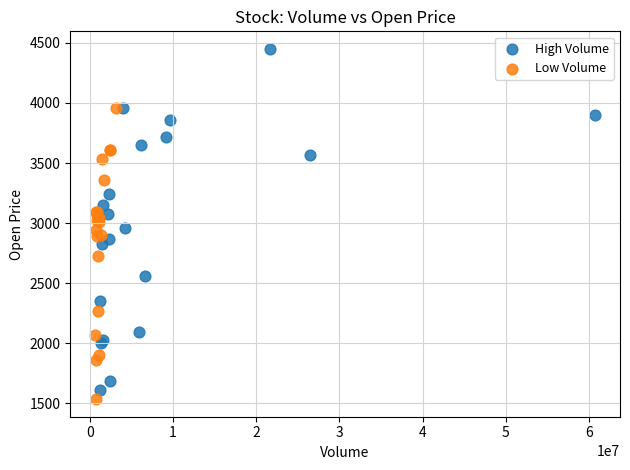

Which series has the widest spread of Y values?

High Volume